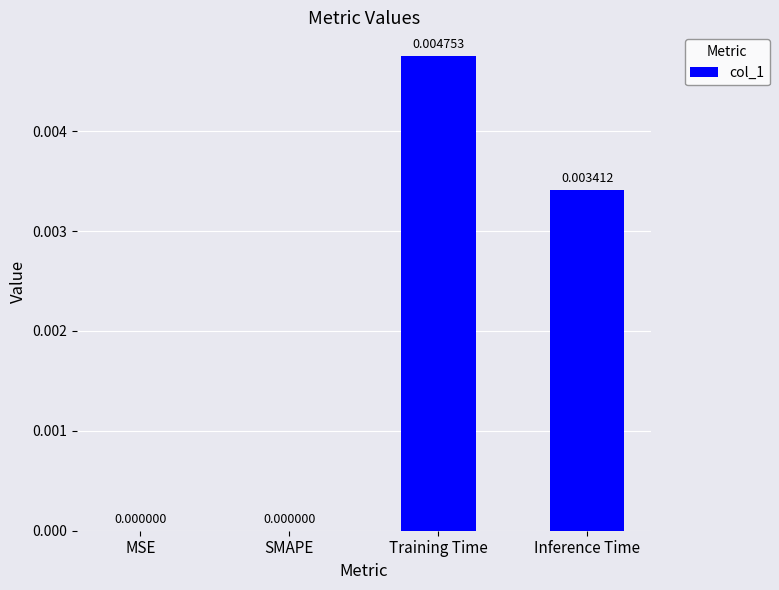

Are the bars grouped side by side (vs. stacked)?

No